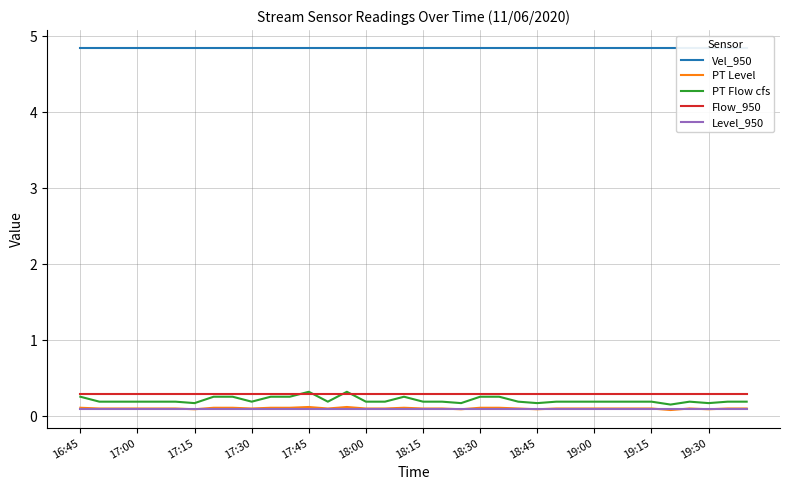

What is the value of the Level_950 point at the 28th from the left?

0.1